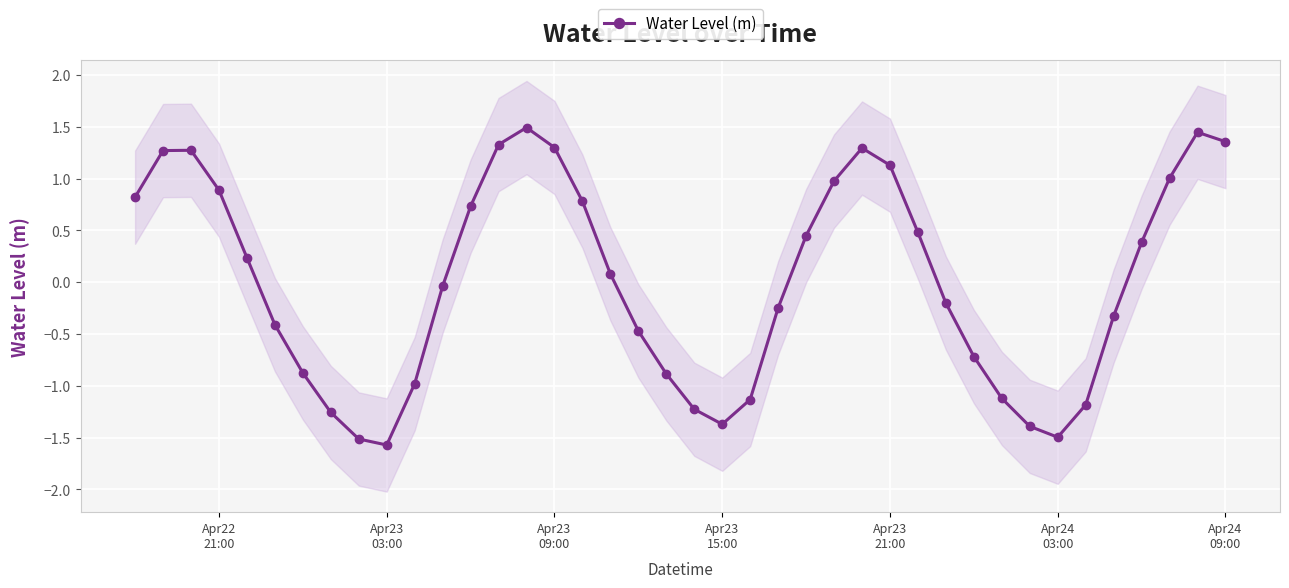

In Water Level (m), how many points are higher than both neighbors (excluding endpoints)?

4